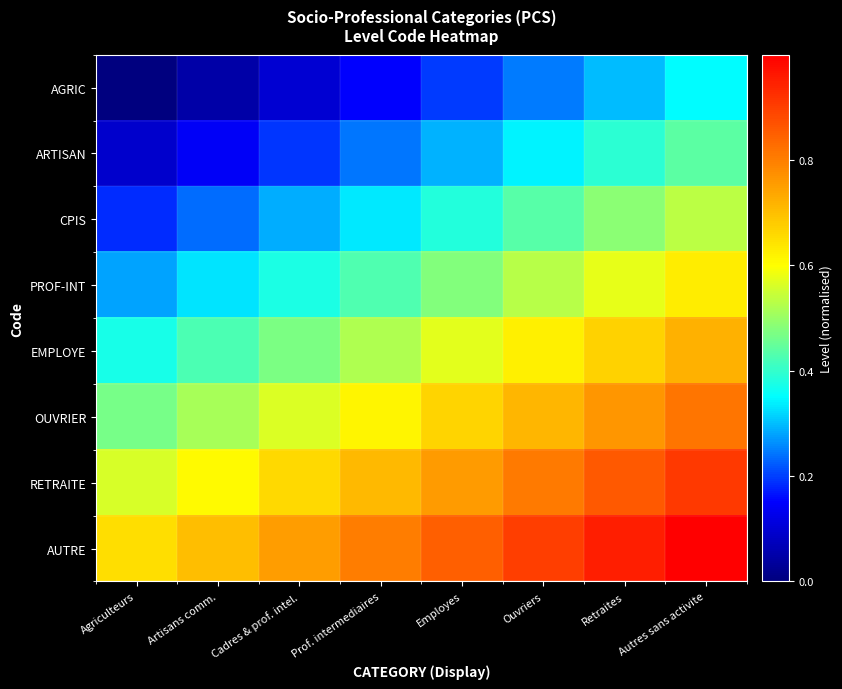

At how many categories does at least one series exceed 0?

8